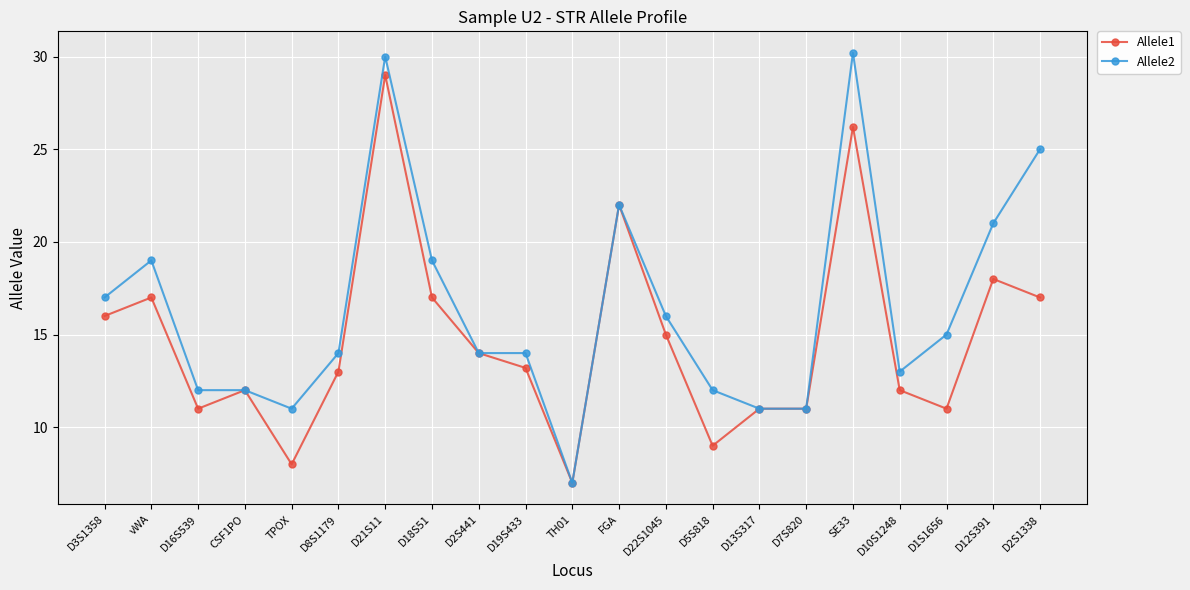

List the series in order of their peak value, lowest first.

Allele1, Allele2